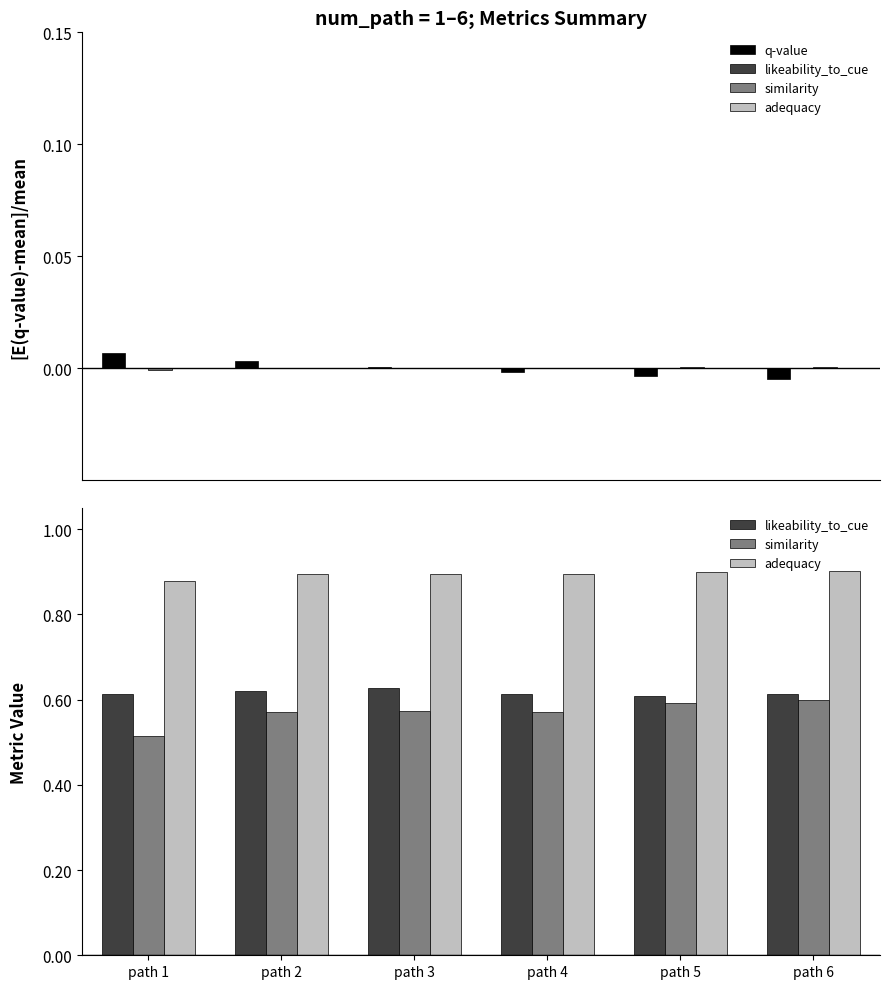

How many distinct data groups are displayed?

4